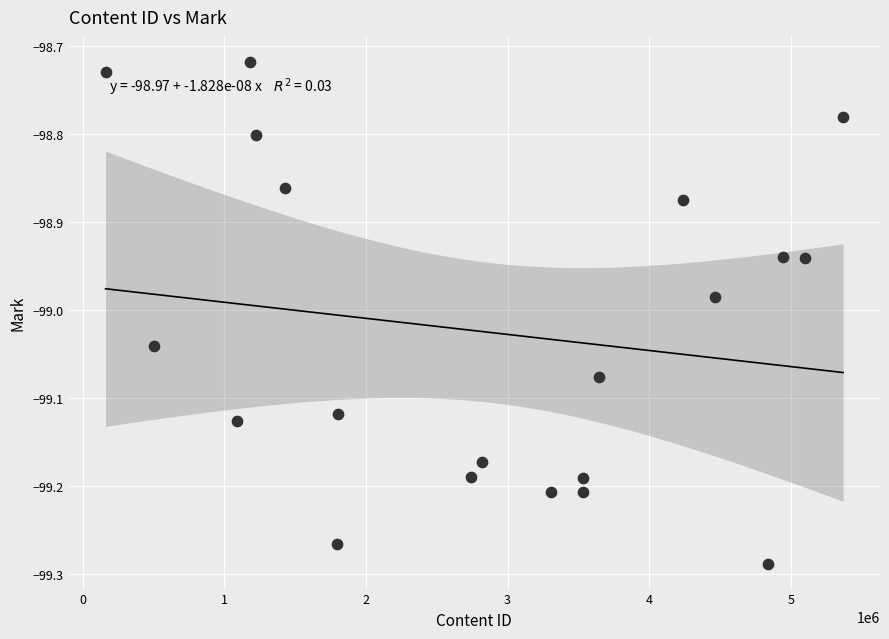

What is the range of X values (max minus min)?

5205187.0